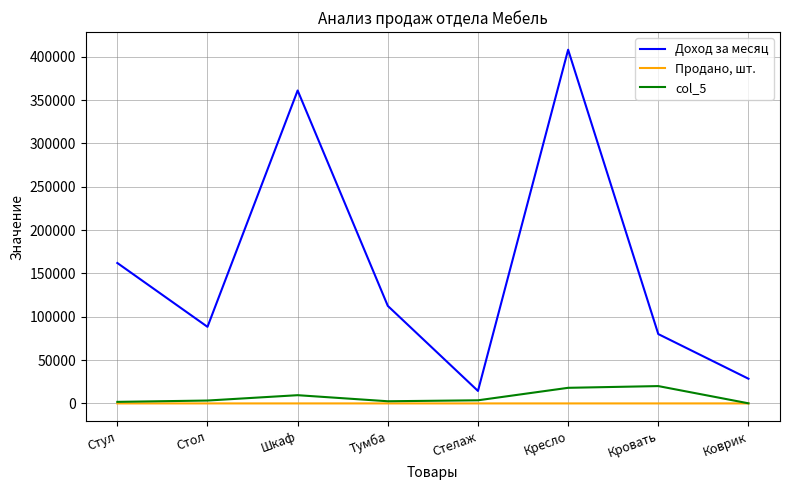

At which category is the sum across all series the highest?

Кресло